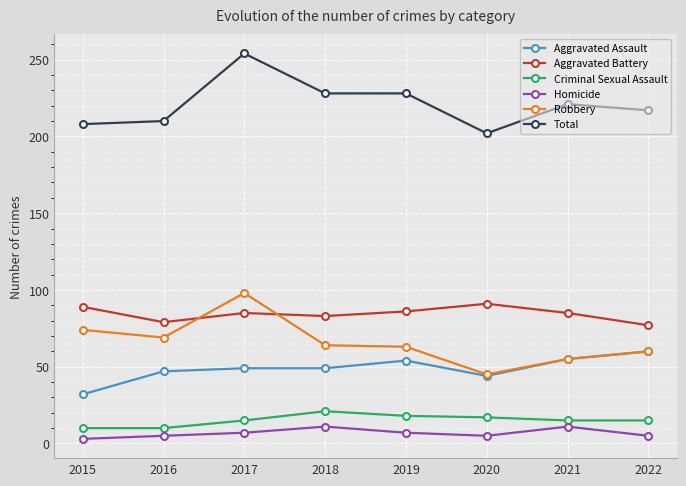

Which series has the largest total across all categories?

Total